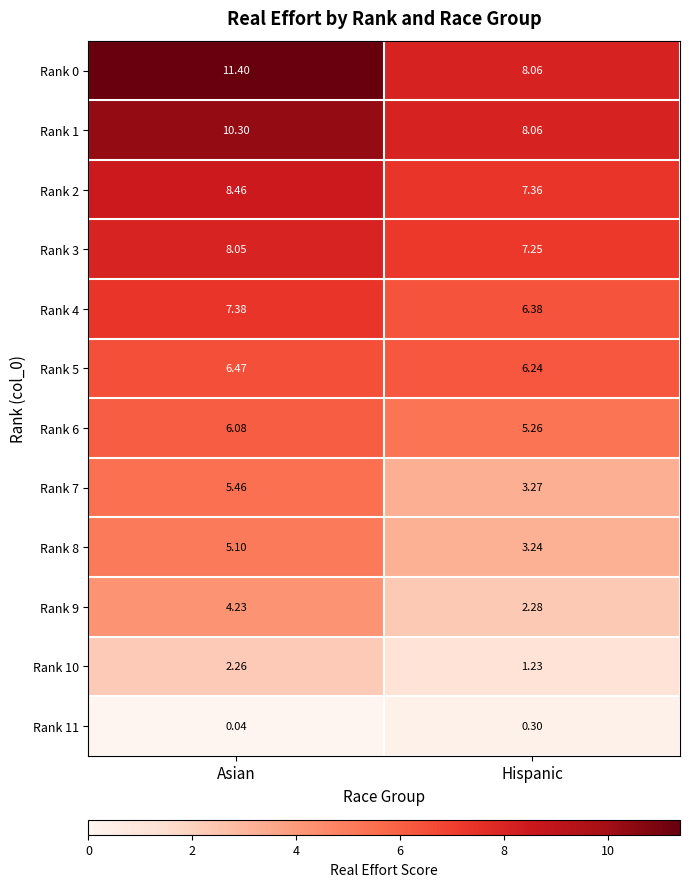

At which label does Rank 4 reach its minimum?

Hispanic